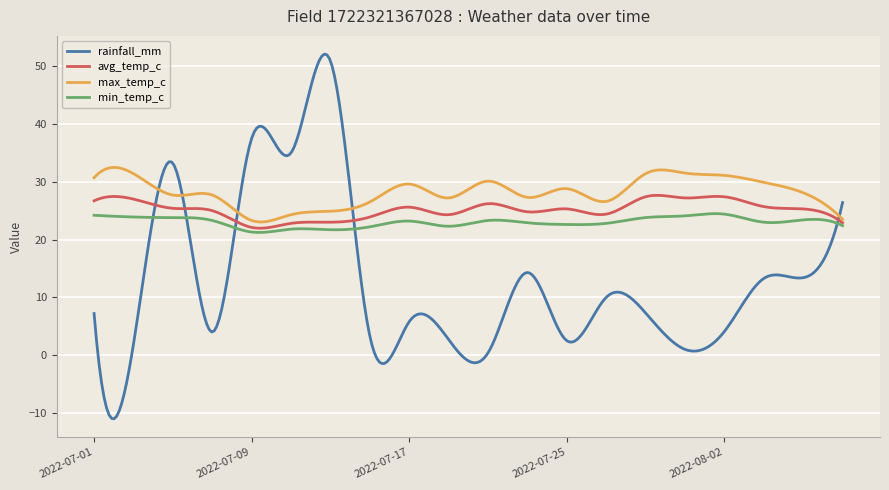

What is the minimum value for min_temp_c?

21.2